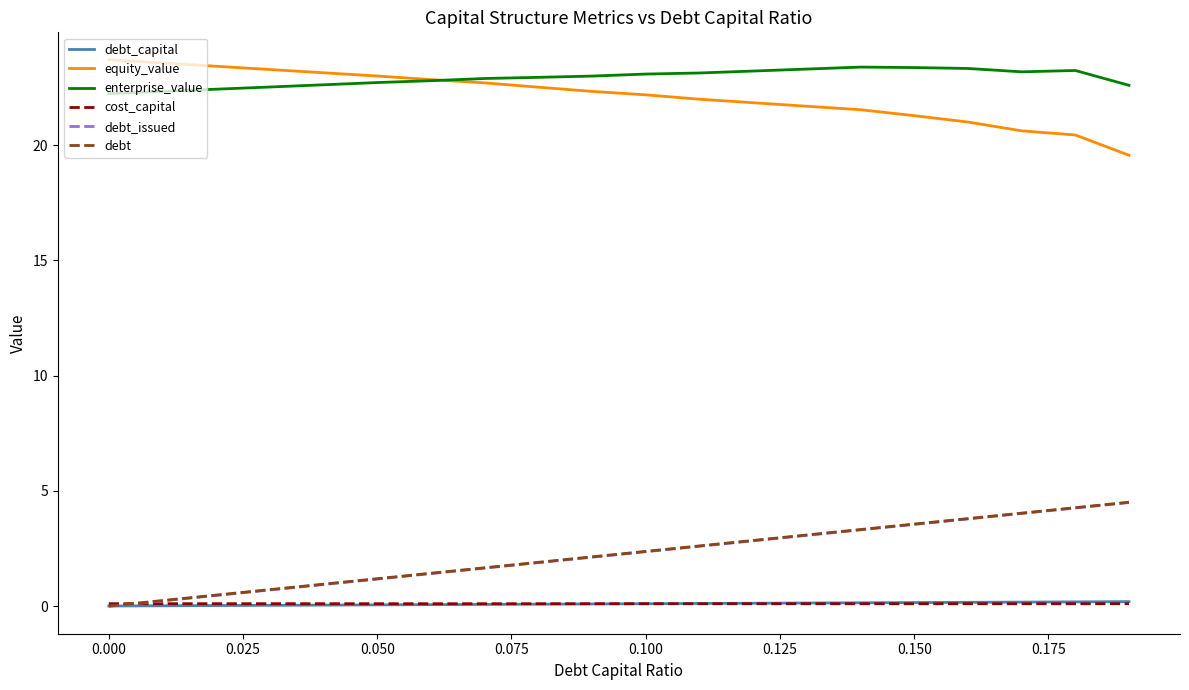

True or false: enterprise_value and debt cross at least once.

False